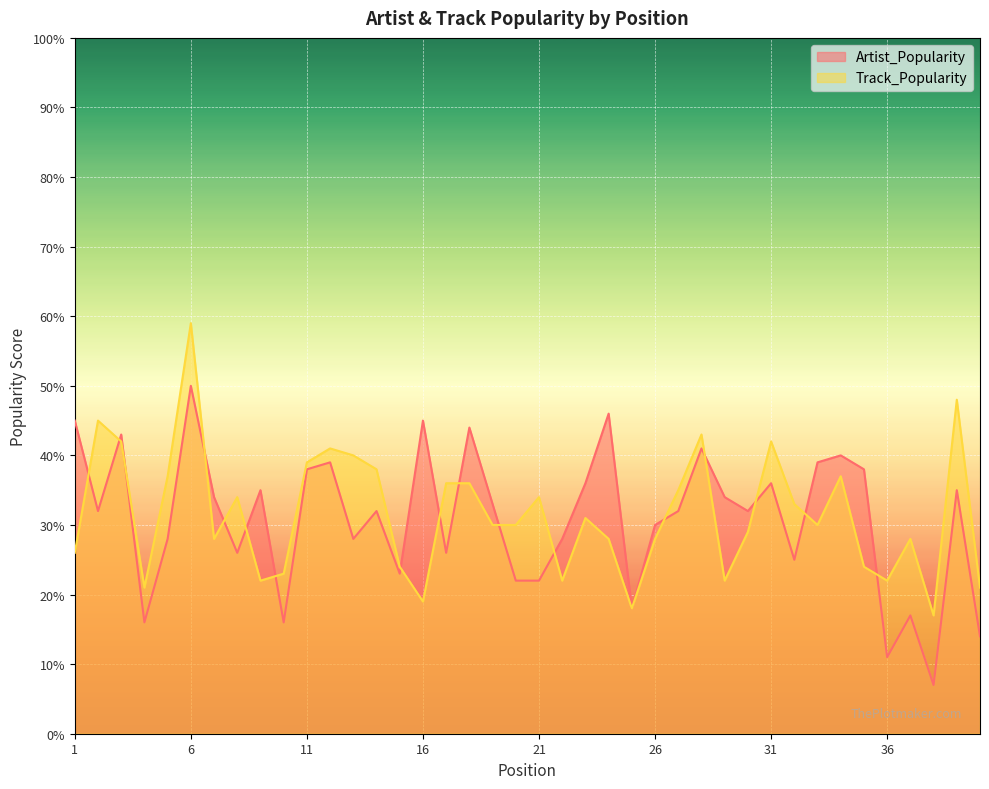

In Track_Popularity, how many points are lower than both neighbors (excluding endpoints)?

10